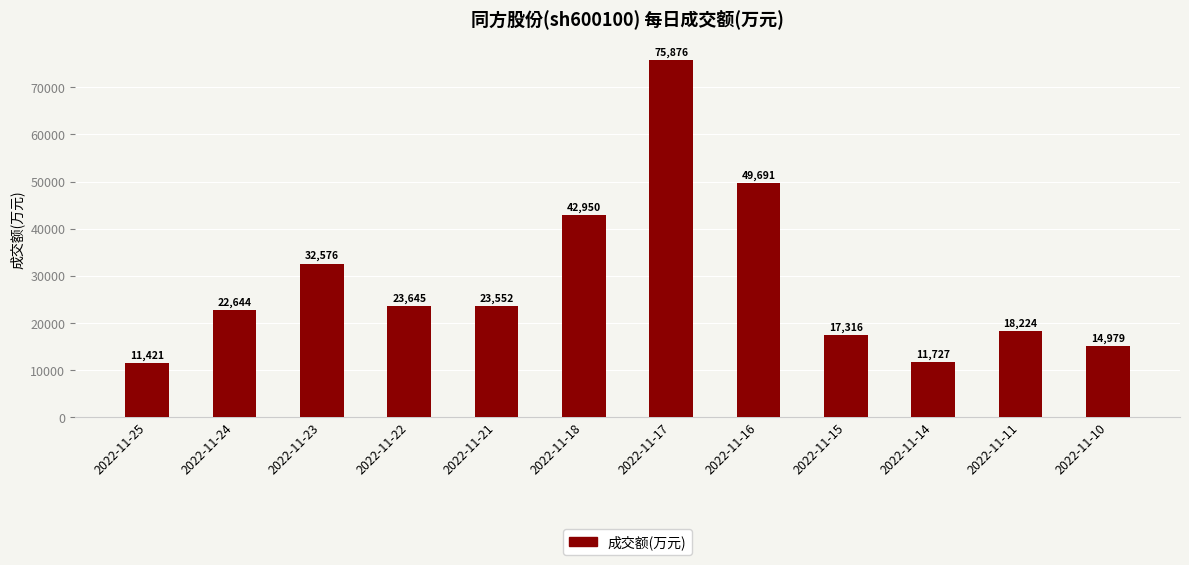

What is the minimum value shown in the chart?

11421